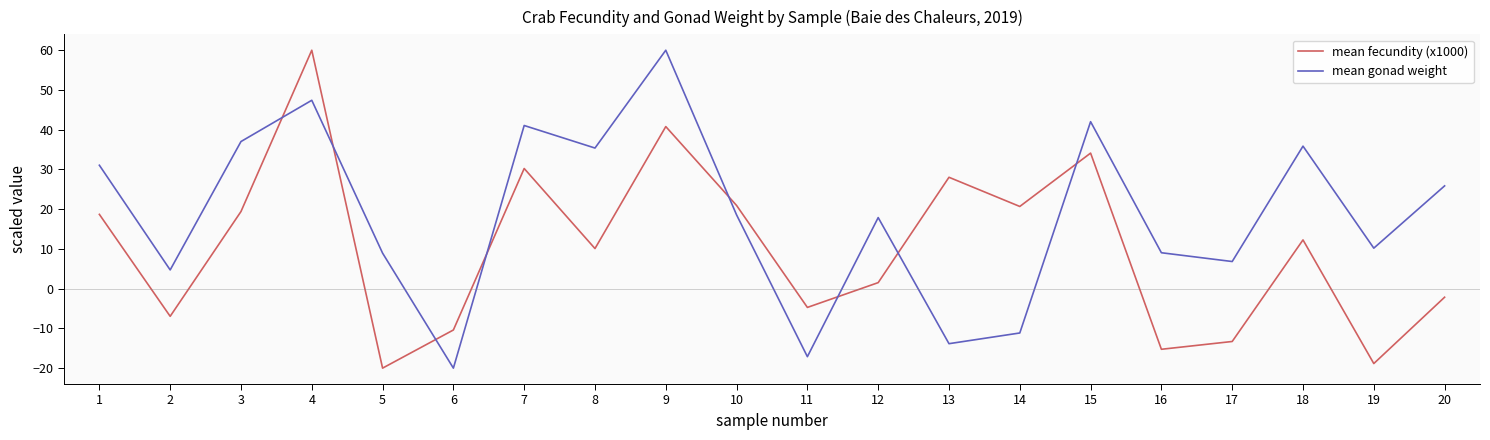

At which category is the sum across all series the highest?

4